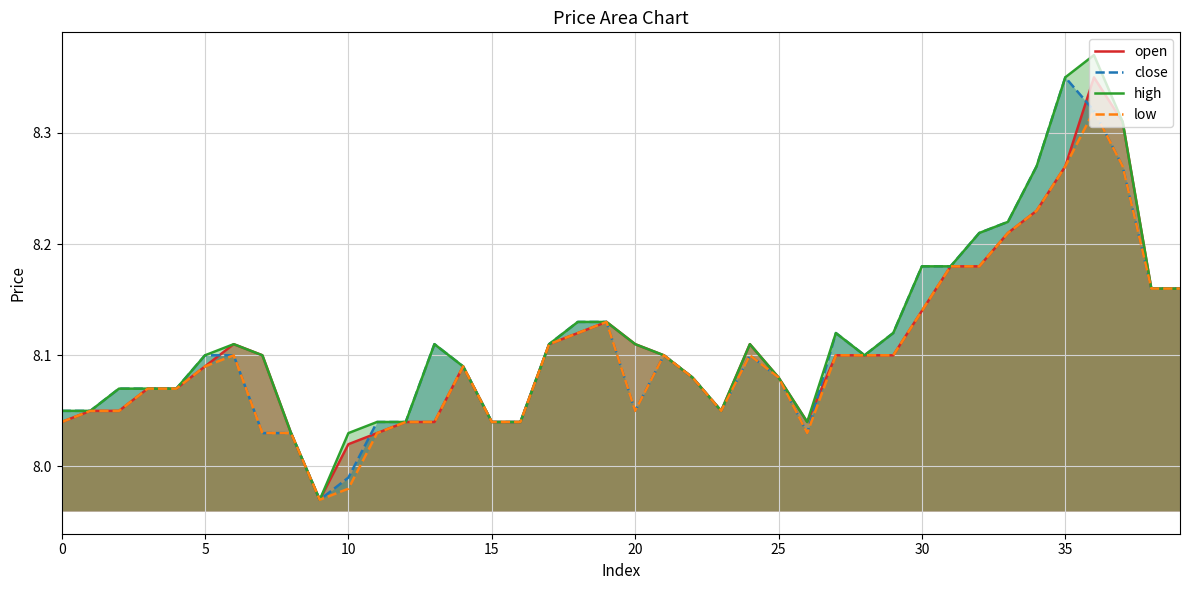

What is the sum of all open values?

324.3